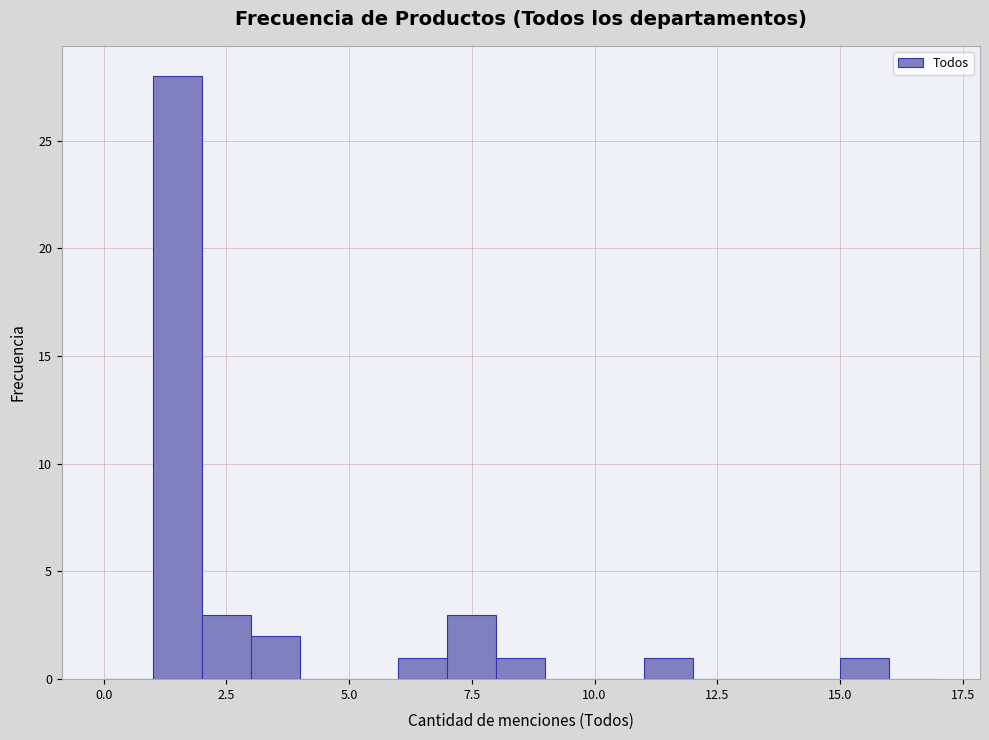

Read against the x-axis, roughly where is the centre of the tallest bar?

1.5